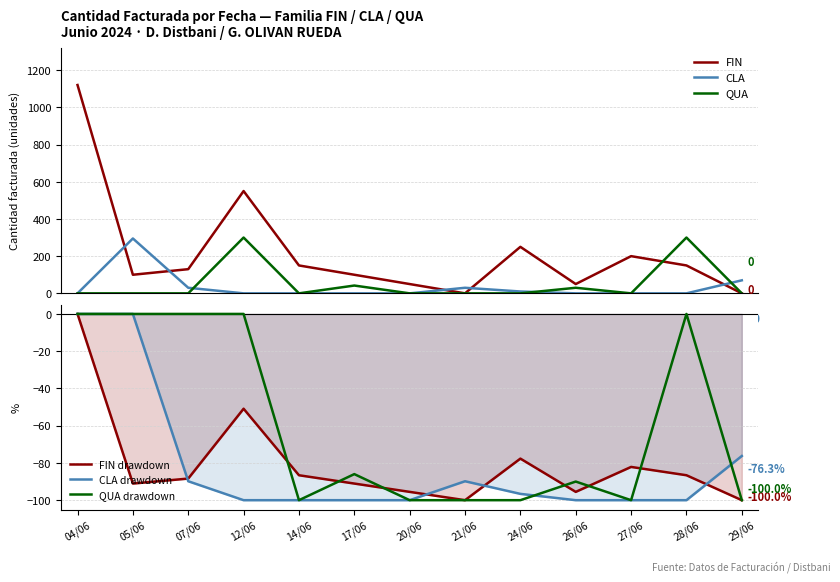

The value of QUA at 26/06 is 44.9. True or false?

False